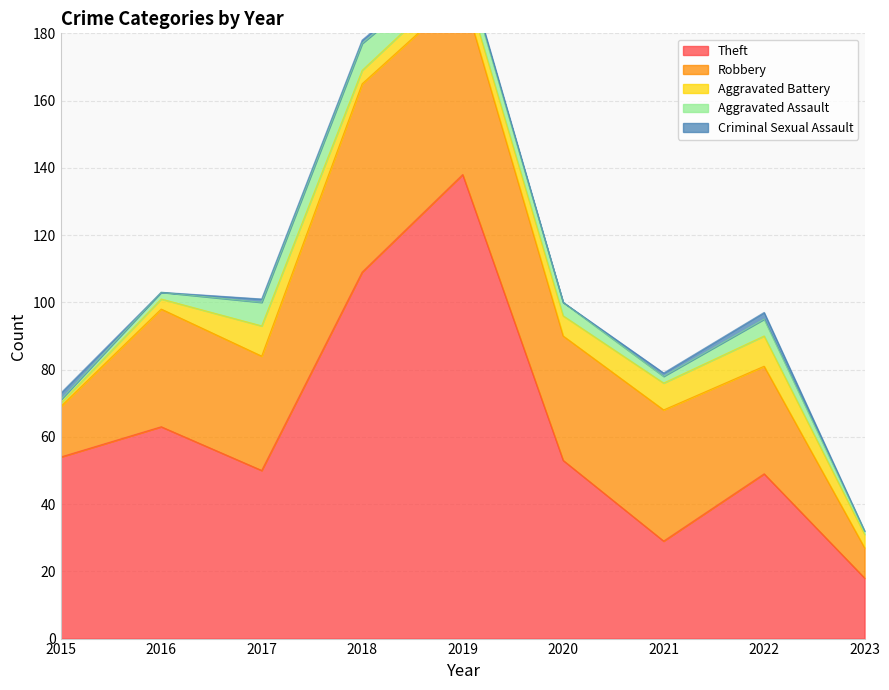

What is the sum of all Criminal Sexual Assault values?

8